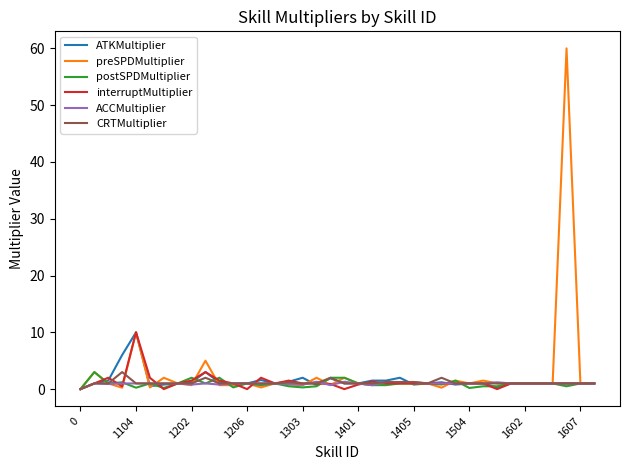

What is the highest value of the preSPDMultiplier series?

60.0